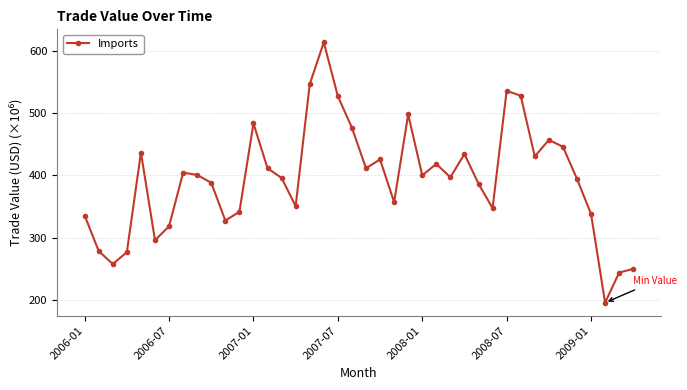

What is the sum of all values?

15766.2